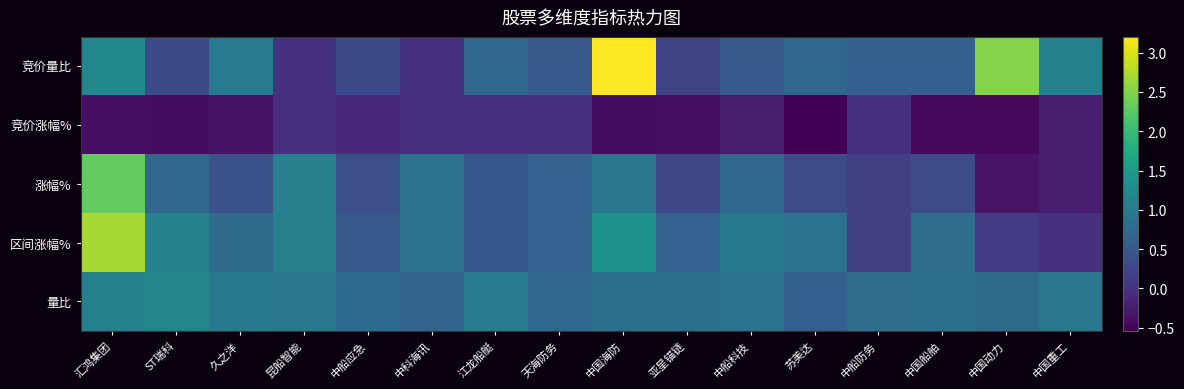

At 汇鸿集团, list the series in order from largest to smallest.

区间涨幅%, 涨幅%, 竞价量比, 量比, 竞价涨幅%